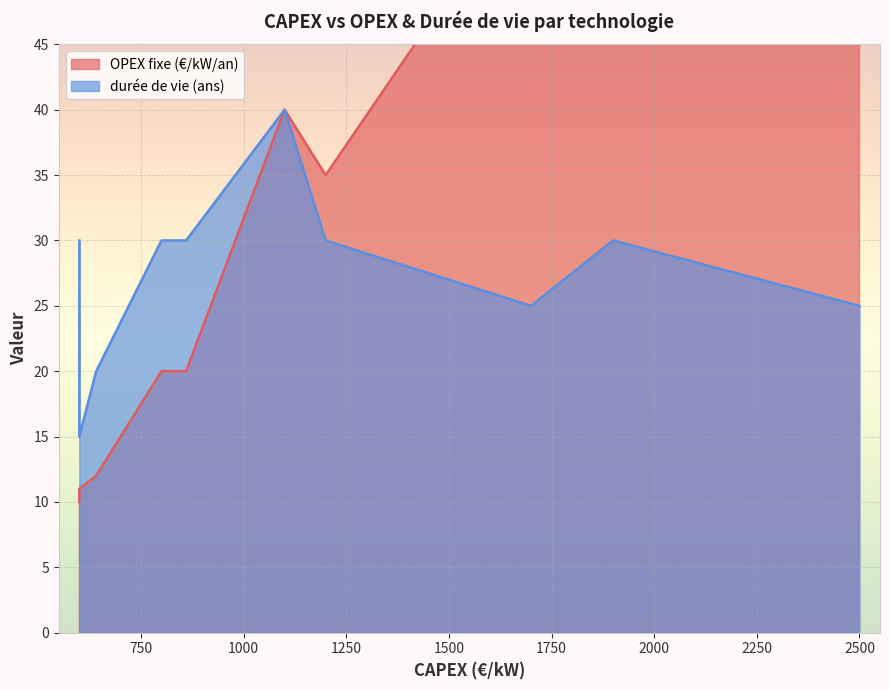

The OPEX fixe (€/kW/an) series shows 81 at éolien offshore posé. True or false?

False